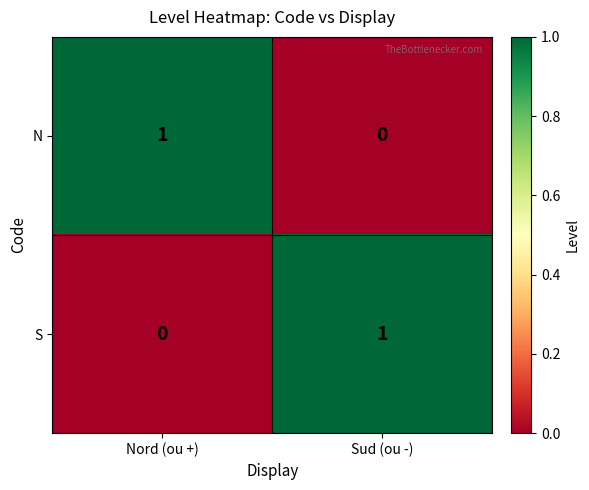

Reading left to right, what are all the values shown in this chart?

N: 1	0
S: 0	1